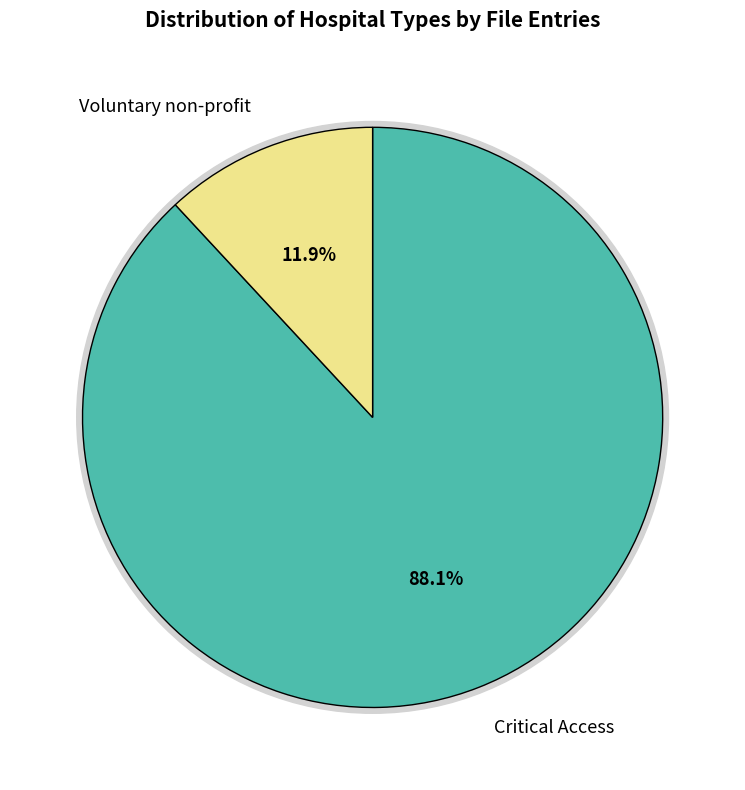

True or false: Critical Access accounts for 88% of the total.

True